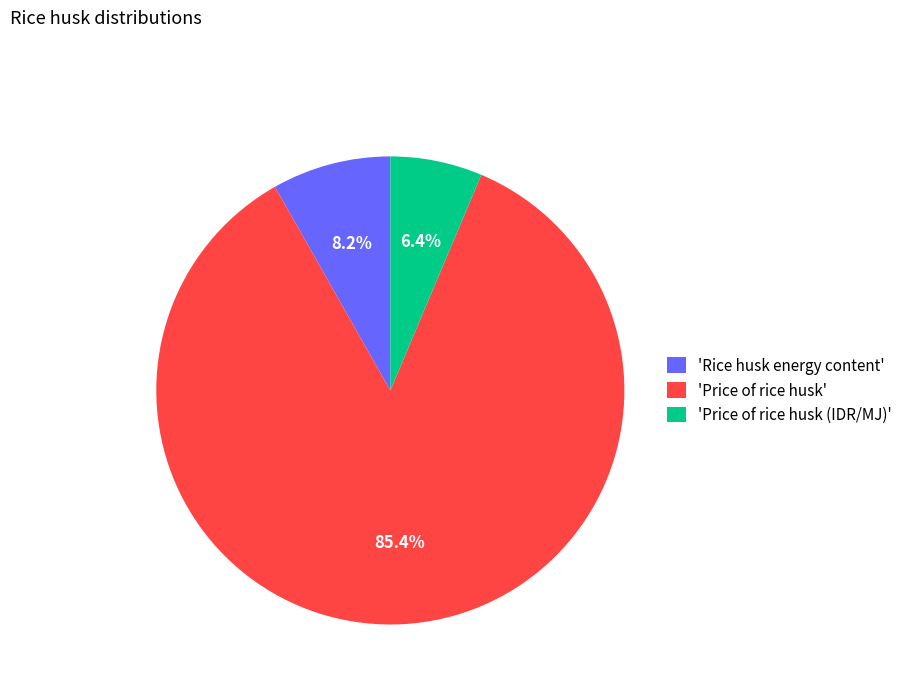

What percentage do 'Price of rice husk (IDR/MJ)' and 'Price of rice husk' together represent?

91.8%